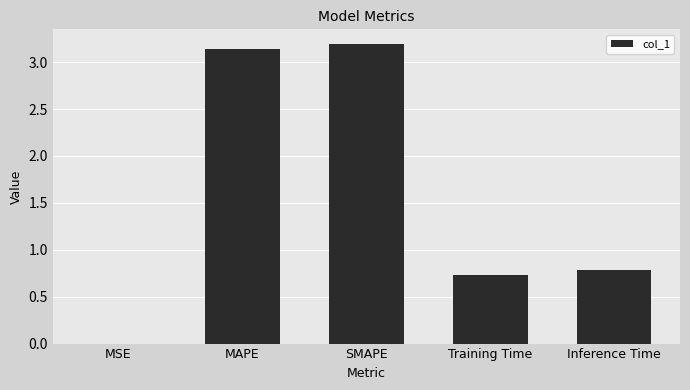

Read the value at Inference Time.

0.8